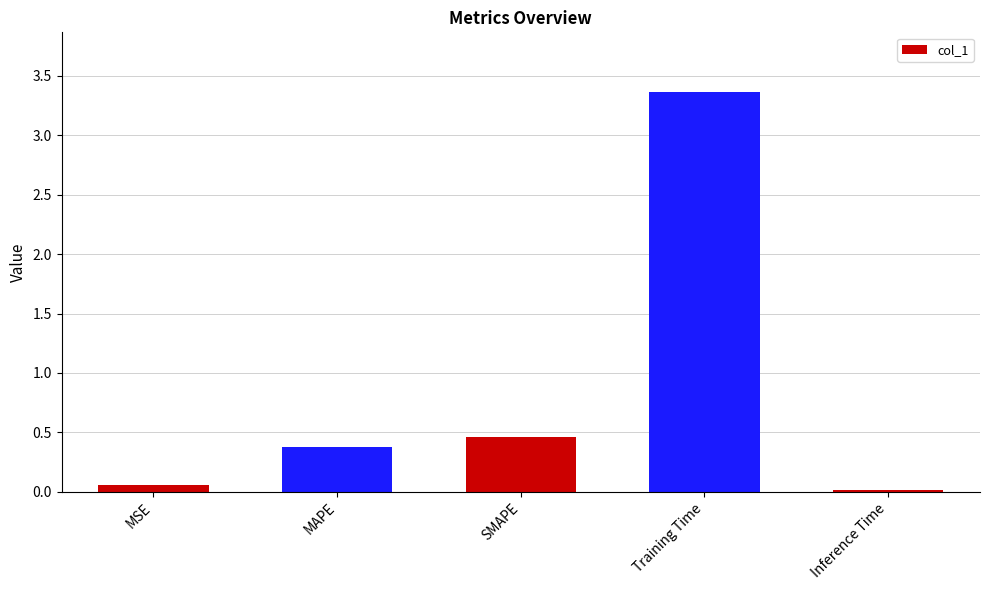

What is the difference between the maximum and minimum values?

3.3